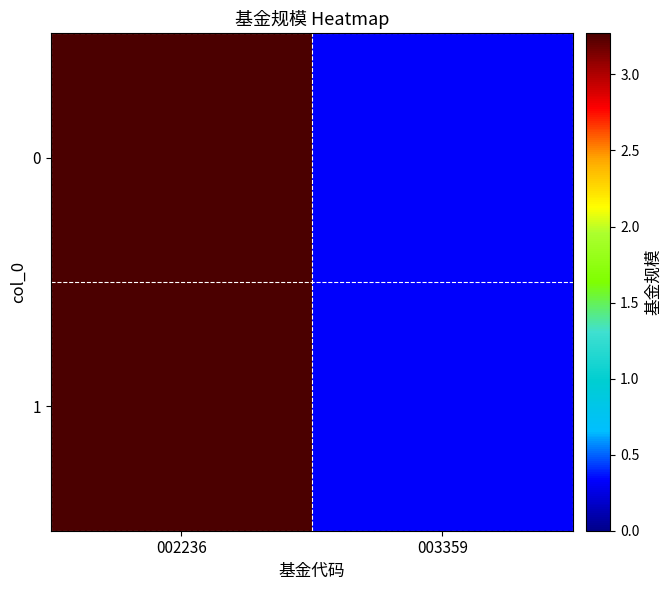

Reading left to right, list all the values displayed in this chart.

0: 002236=3.3	003359=0.3
1: 002236=3.3	003359=0.3